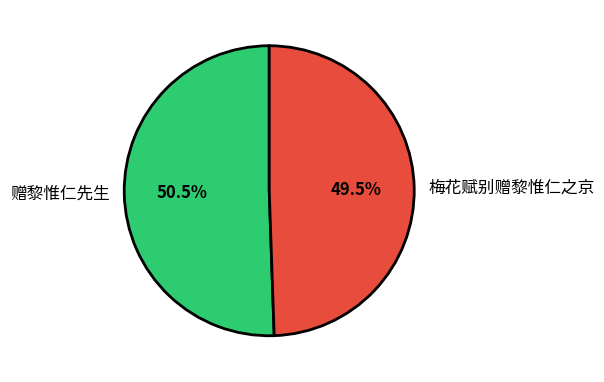

Which slice is the largest?

赠黎惟仁先生